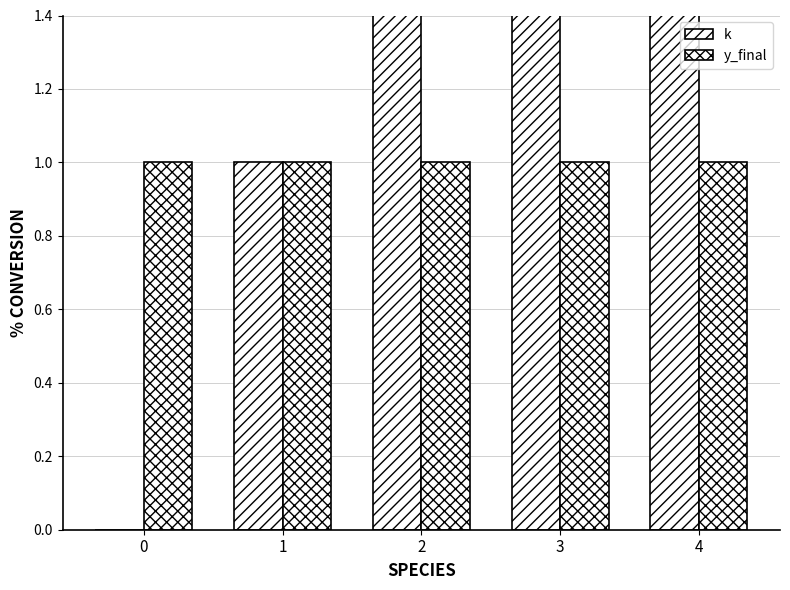

What value does the y_final series have at 2?

1